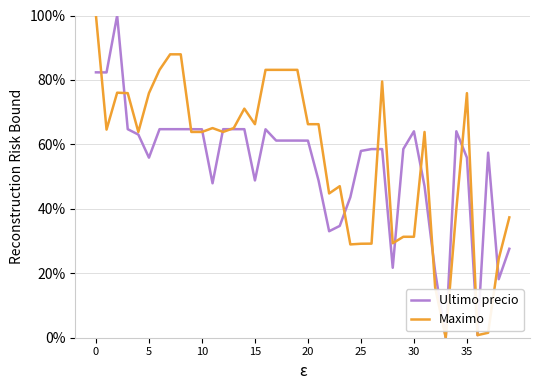

What is the maximum value for Maximo?

100.0